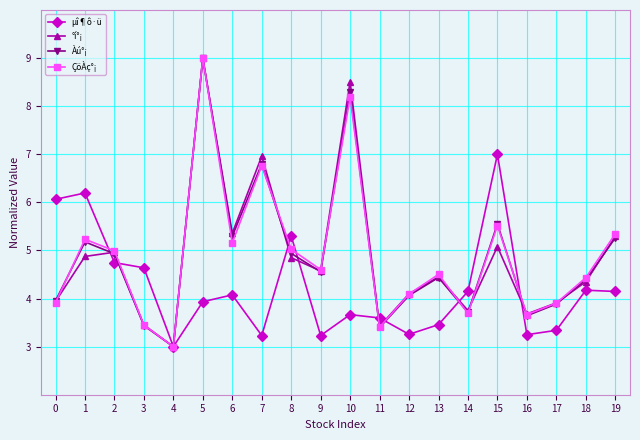

What is the maximum value shown in the chart?

9.0